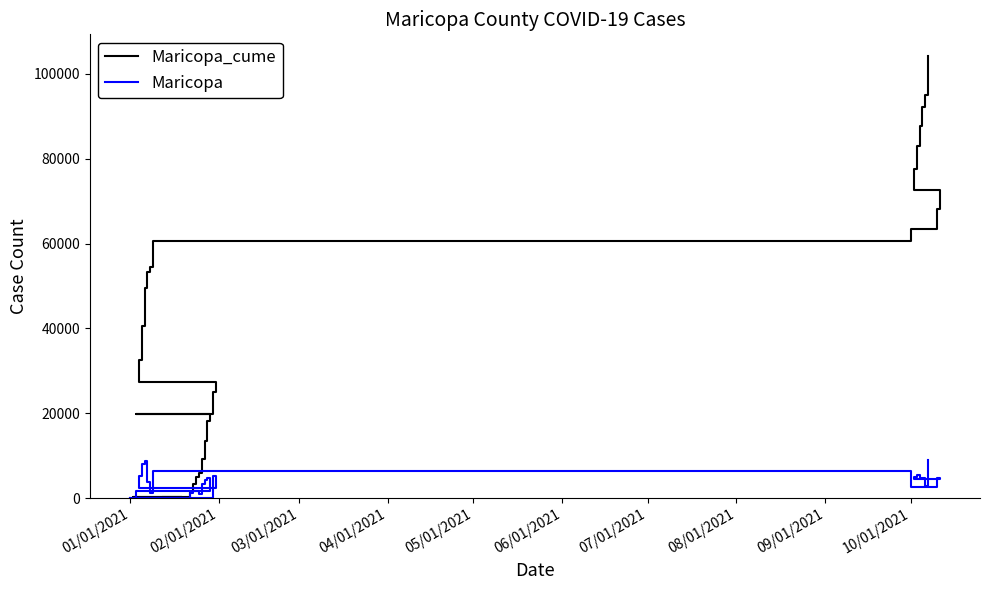

How many lines are shown in the chart?

2